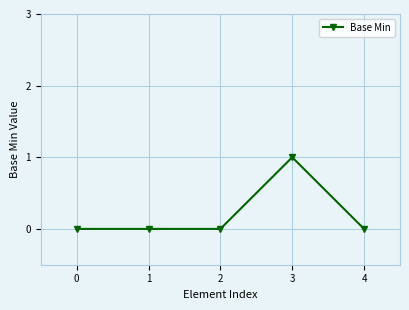

What is the difference between the maximum and minimum values?

1